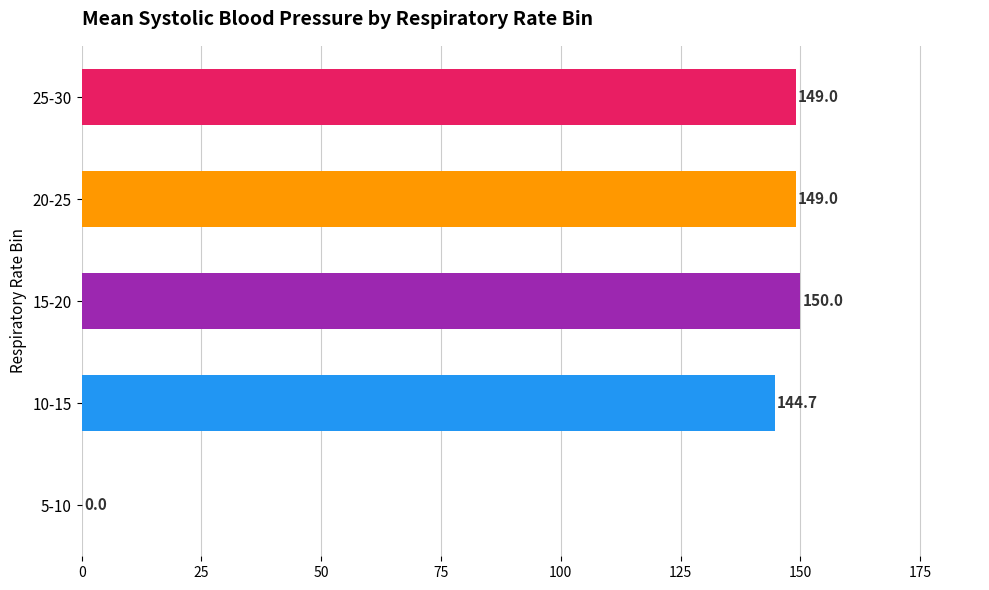

Is it true that the value at 5-10 is 0.0?

True